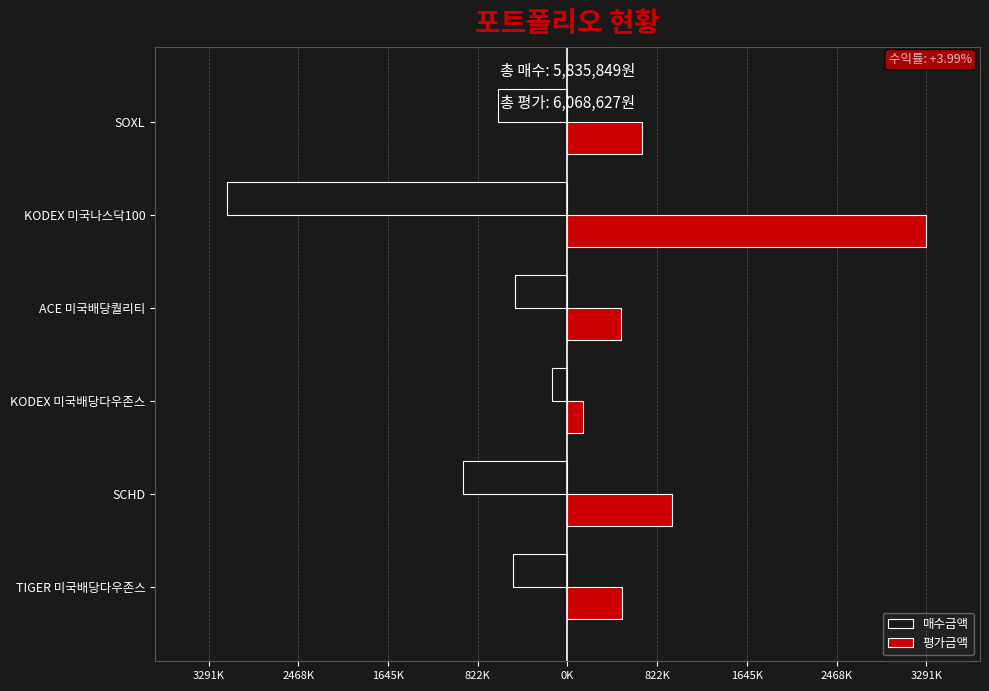

What are all the series names shown in the legend?

매수금액, 평가금액